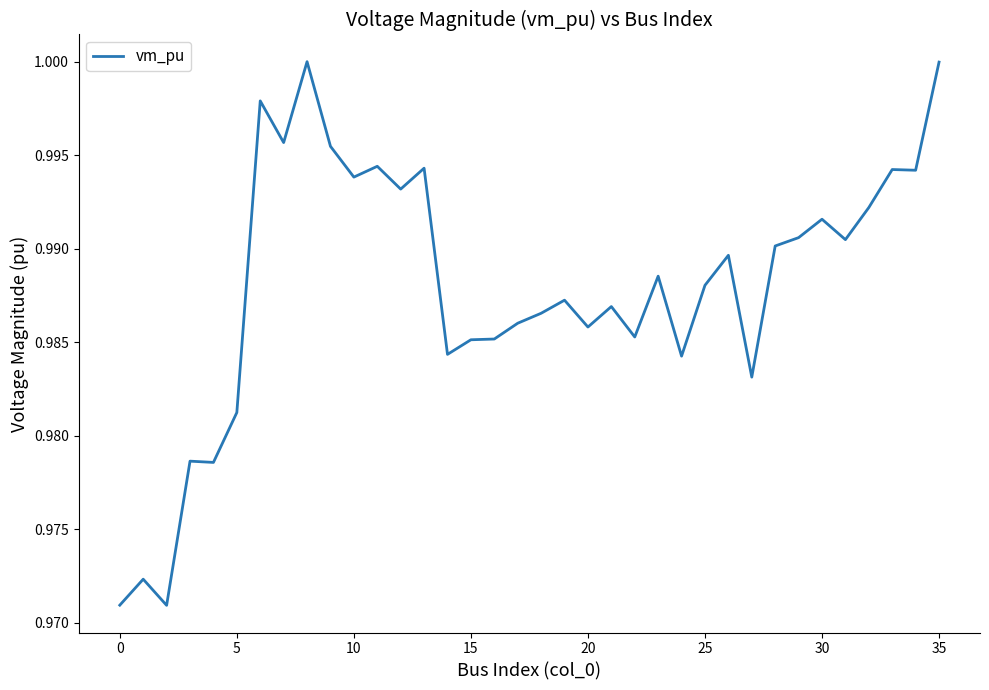

Count the number of data series in this chart.

1